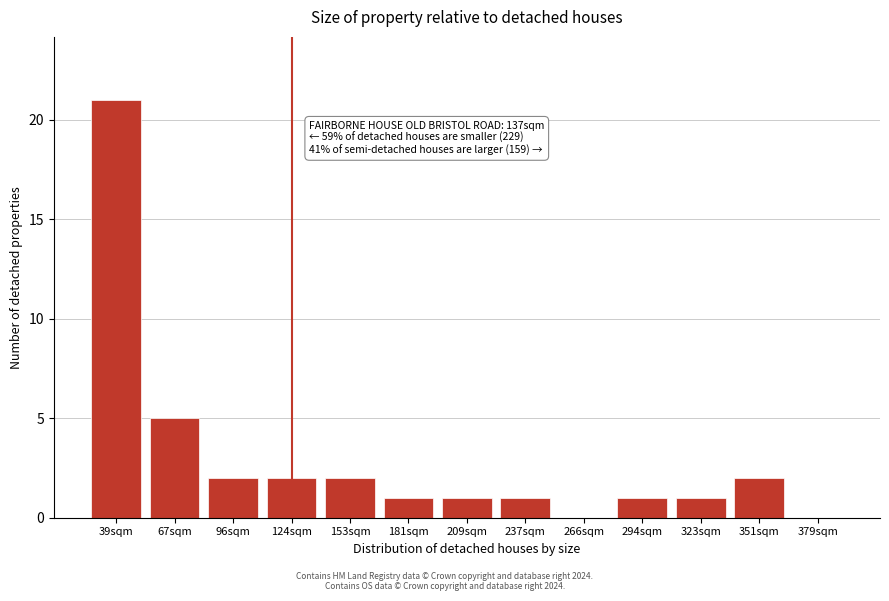

Reading left to right, what are all the values shown in this chart?

39sqm=21	67sqm=5	96sqm=2	124sqm=2	153sqm=2	181sqm=1	209sqm=1	237sqm=1	266sqm=0	294sqm=1	323sqm=1	351sqm=2	379sqm=0